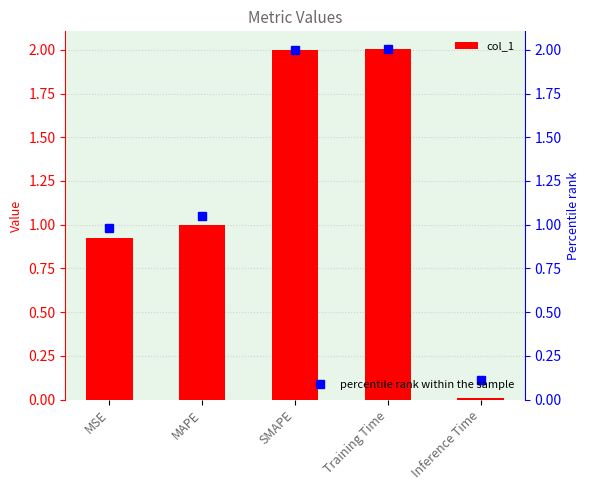

Reading left to right, what are all the values shown in this chart?

MSE=0.9	MAPE=1.0	SMAPE=2.0	Training Time=2.0	Inference Time=0.0